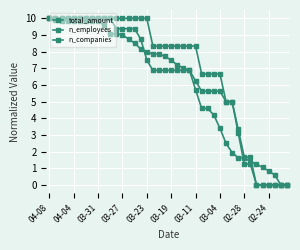

What is the difference between the maximum and minimum values in the total_amount series?

10.0